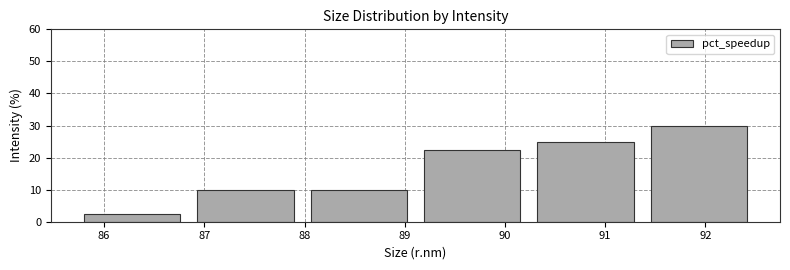

Reading left to right, list every bar in this chart as the range it spans on the x-axis followed by its height. Neither the bar edges nor the heights are printed on the chart, so give them approximately, as read against the axes.

85.7 to 86.8: 3
86.8 to 88.0: 10
88.0 to 89.1: 10
89.1 to 90.2: 23
90.2 to 91.4: 25
91.4 to 92.5: 30